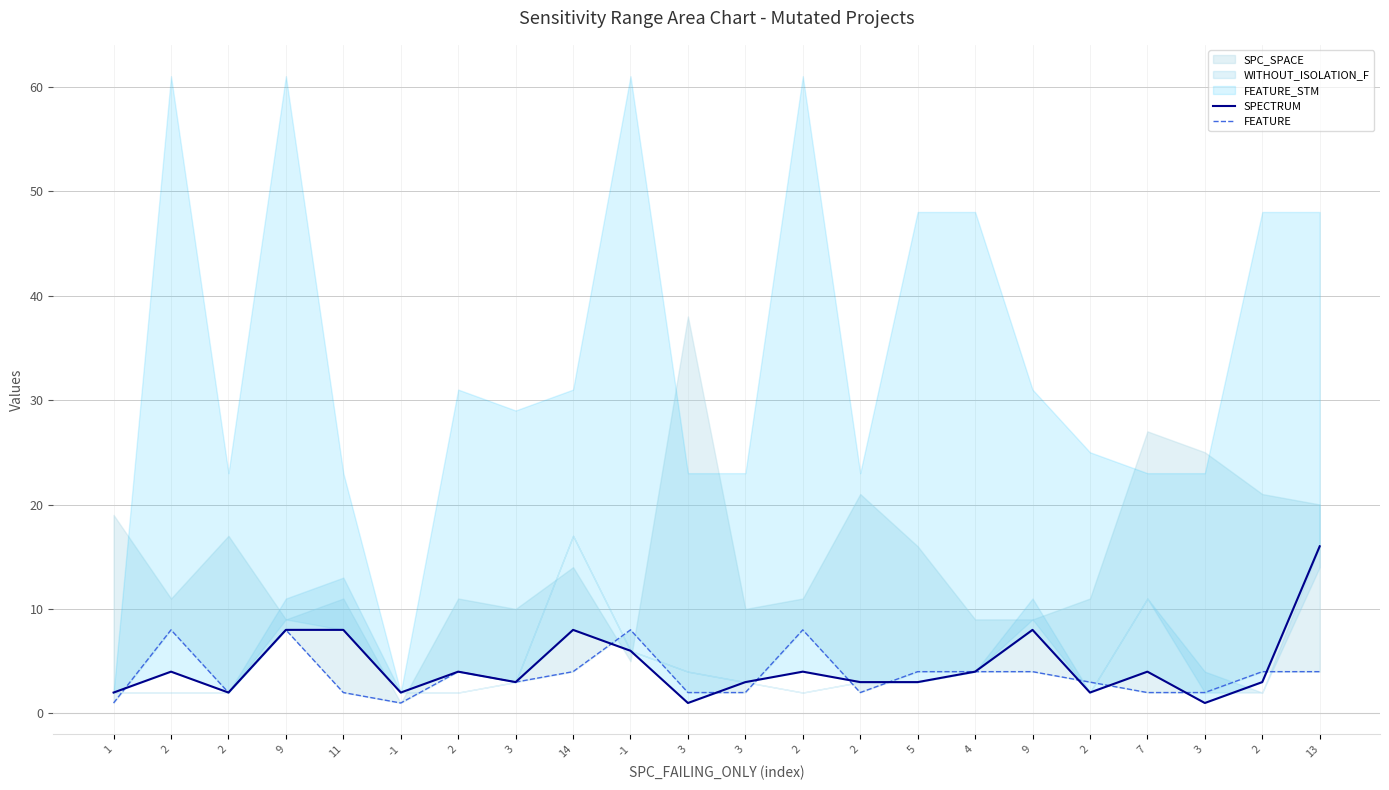

True or false: SPECTRUM and FEATURE intersect in this chart.

True